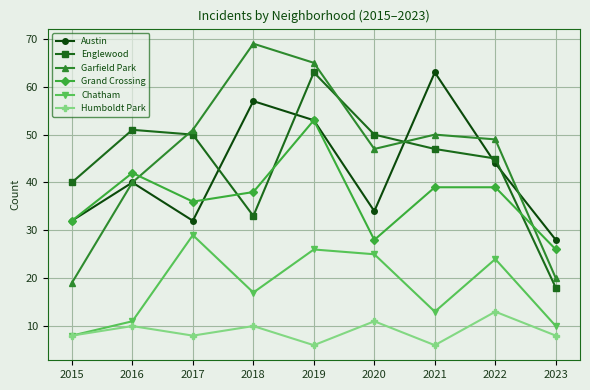

How many data points in Chatham are less than 17?

4